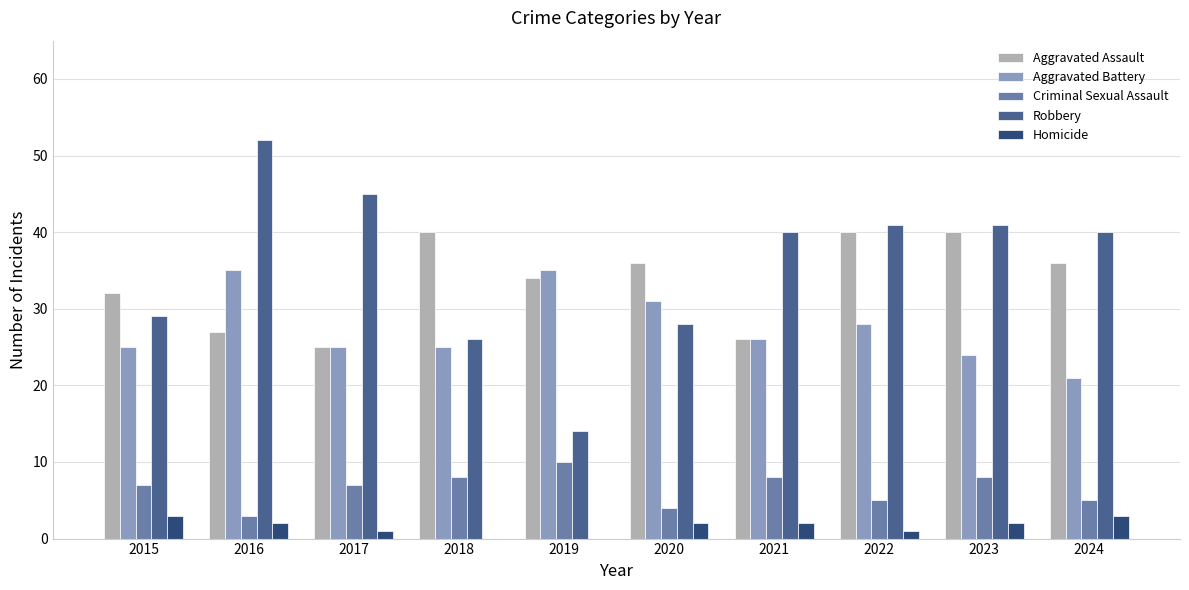

Is the value of Robbery at 2022 greater than the value of Criminal Sexual Assault at 2020?

Yes